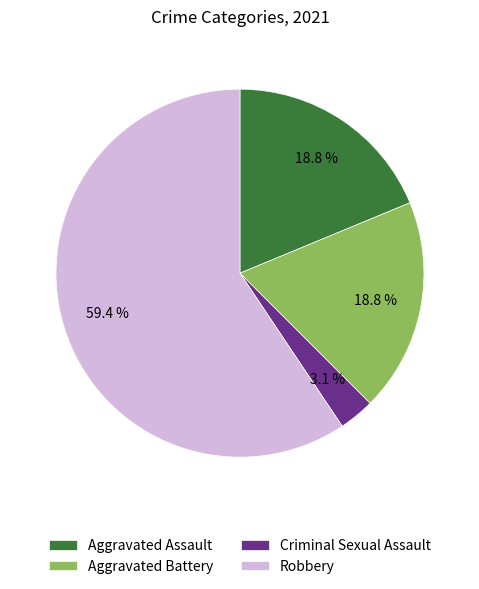

What is the ratio of the value at Criminal Sexual Assault to the value at Aggravated Battery?

0.2